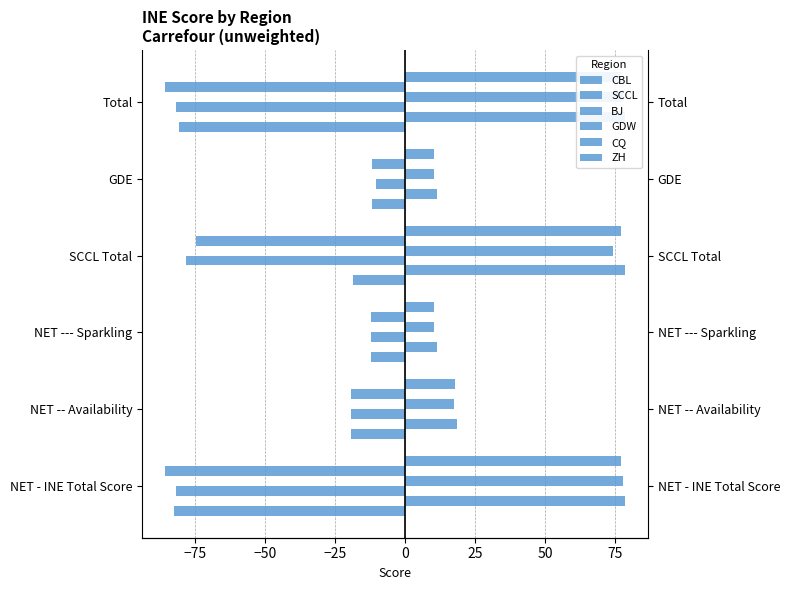

Which series has the largest total across all categories?

SCCL